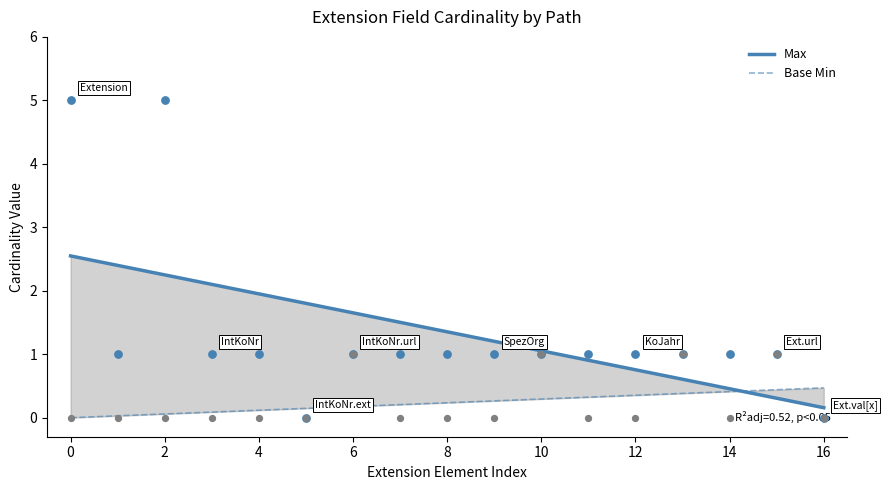

What is the total value across all series at 6?

1.8